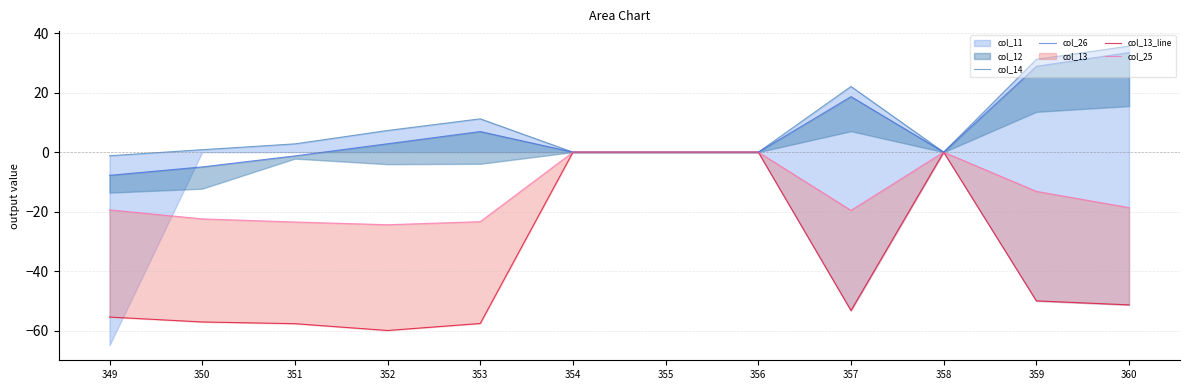

What is the average value of the col_13_line series?

-36.8